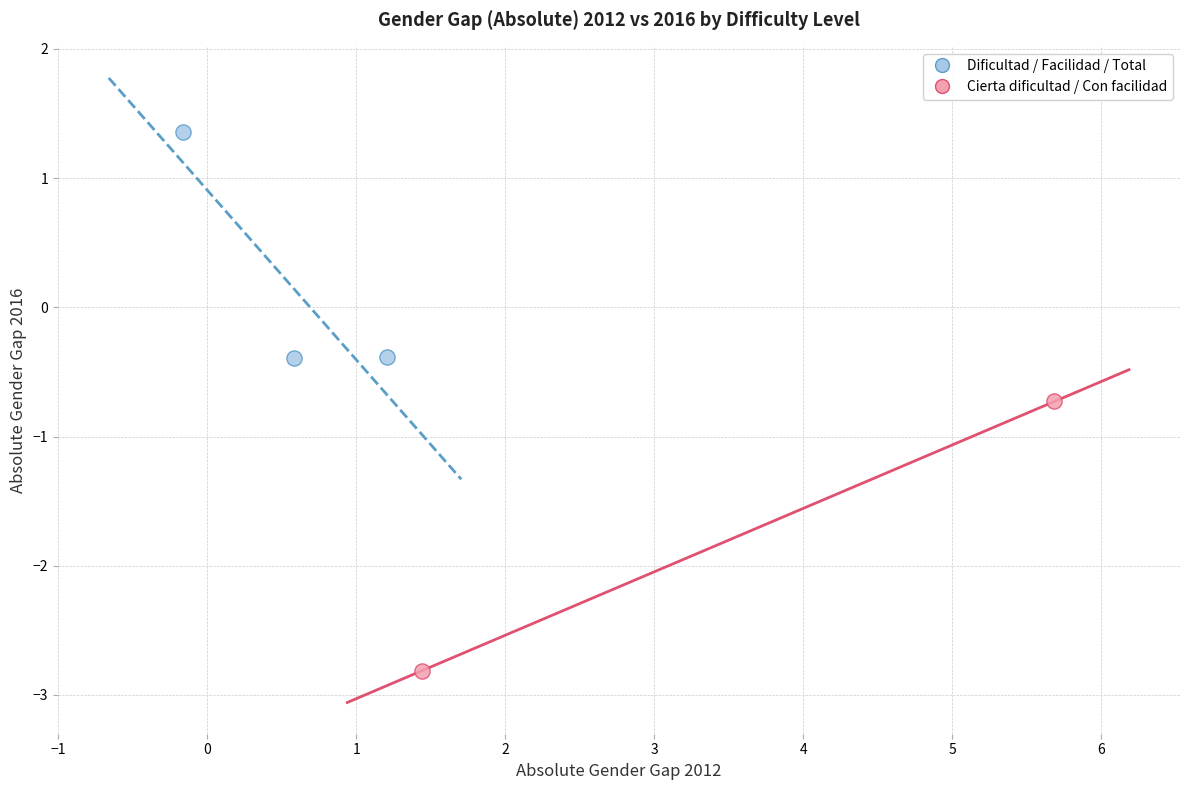

Which series contains the lowest Y value?

Cierta dificultad / Con facilidad